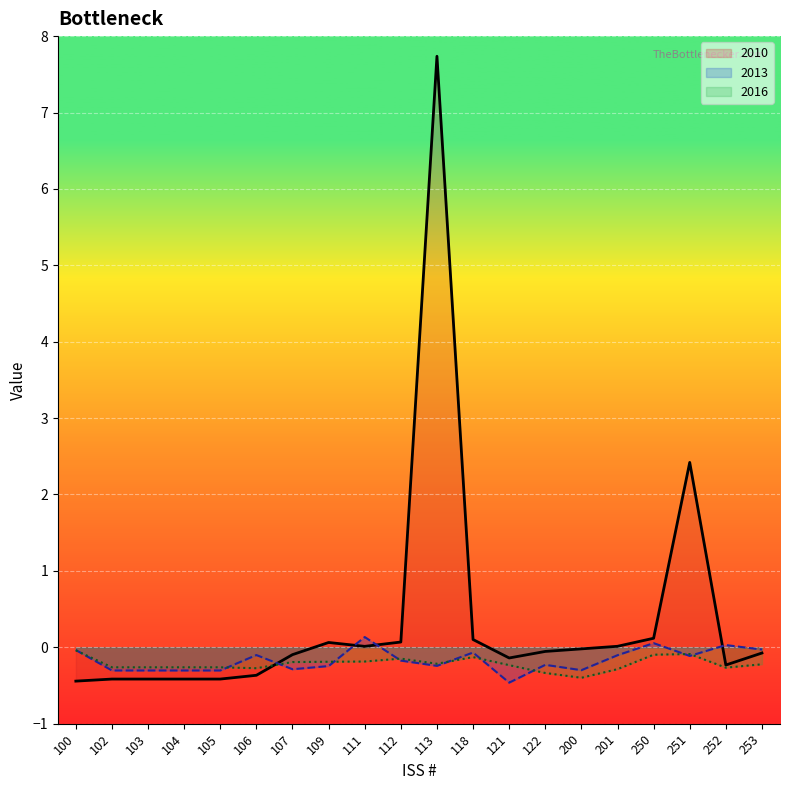

Rank the series at 109 from lowest to highest value.

2013, 2016, 2010